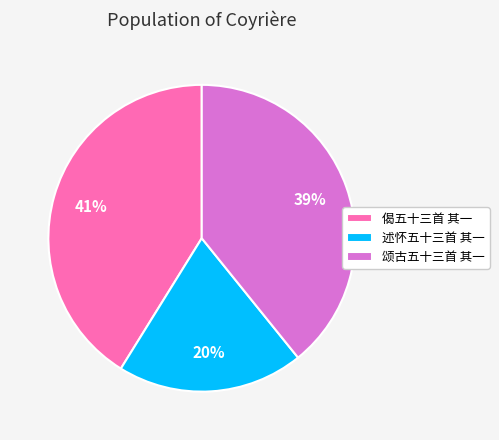

How many slices are in this pie chart?

3